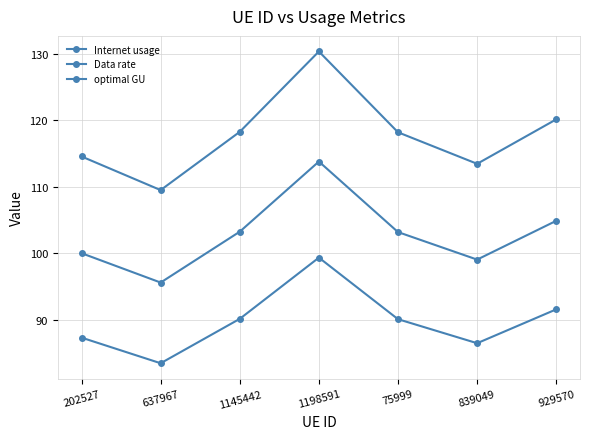

At which category does Data rate reach its first local valley?

637967